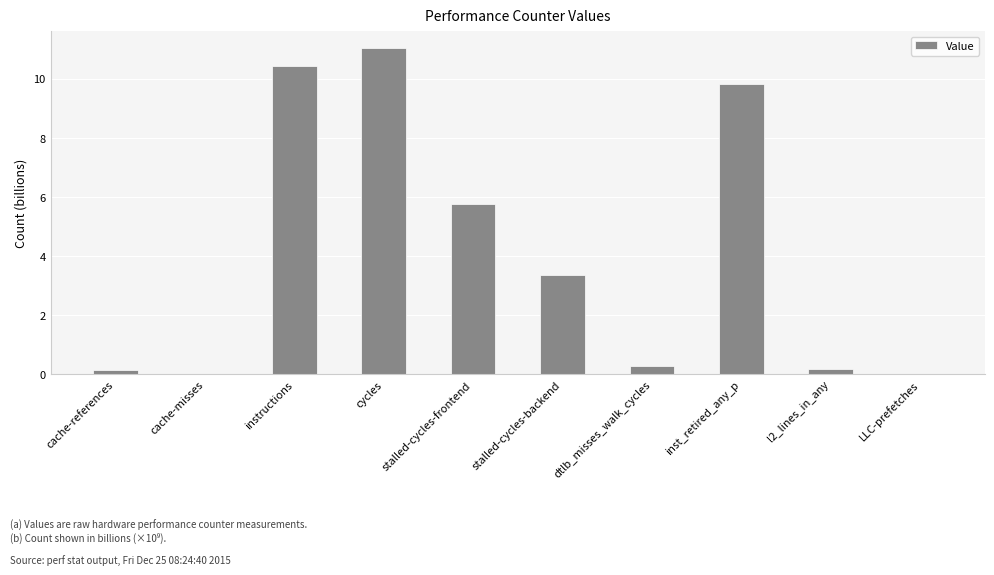

Which label corresponds to the largest value in the chart?

cycles